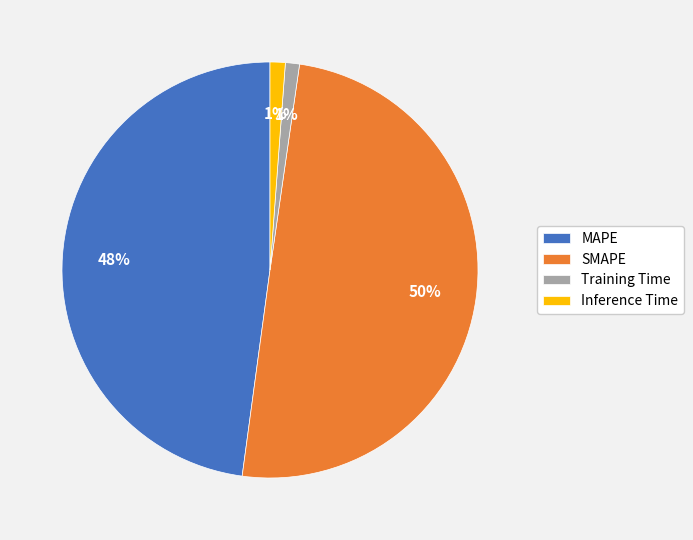

To the nearest percent, what is the combined percentage of Training Time and SMAPE?

51%